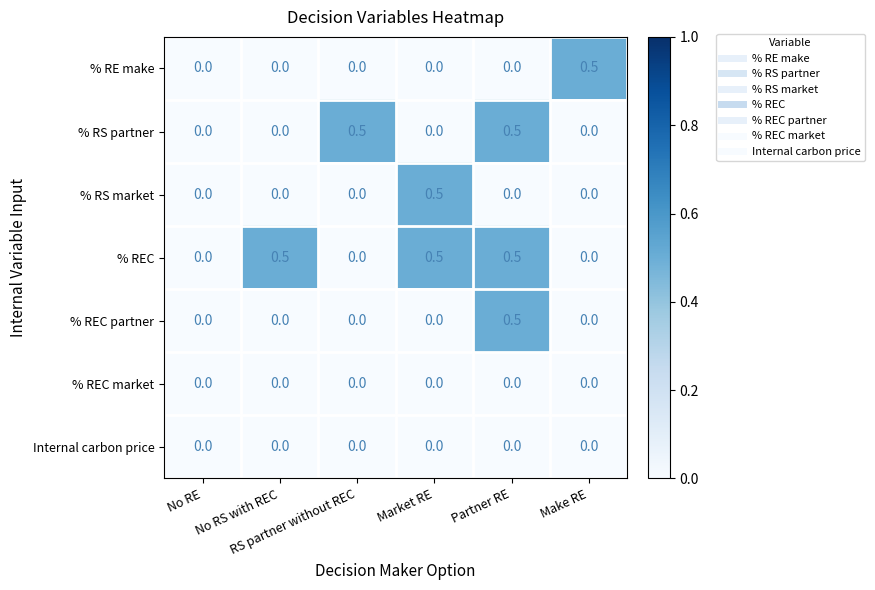

What is the maximum value for % RE make?

0.5